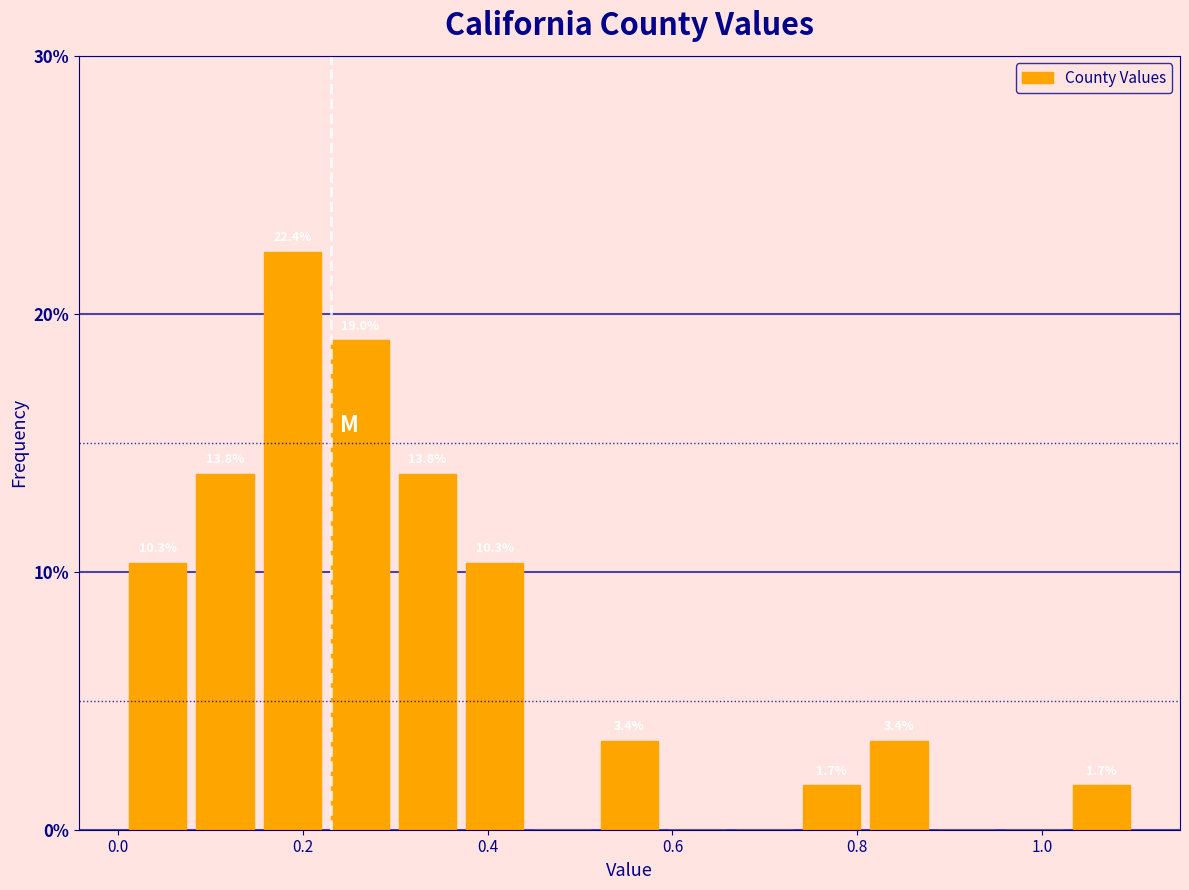

Around what value on the x-axis is the tallest bar? Give the approximate position of its centre, as read against the axis.

0.18